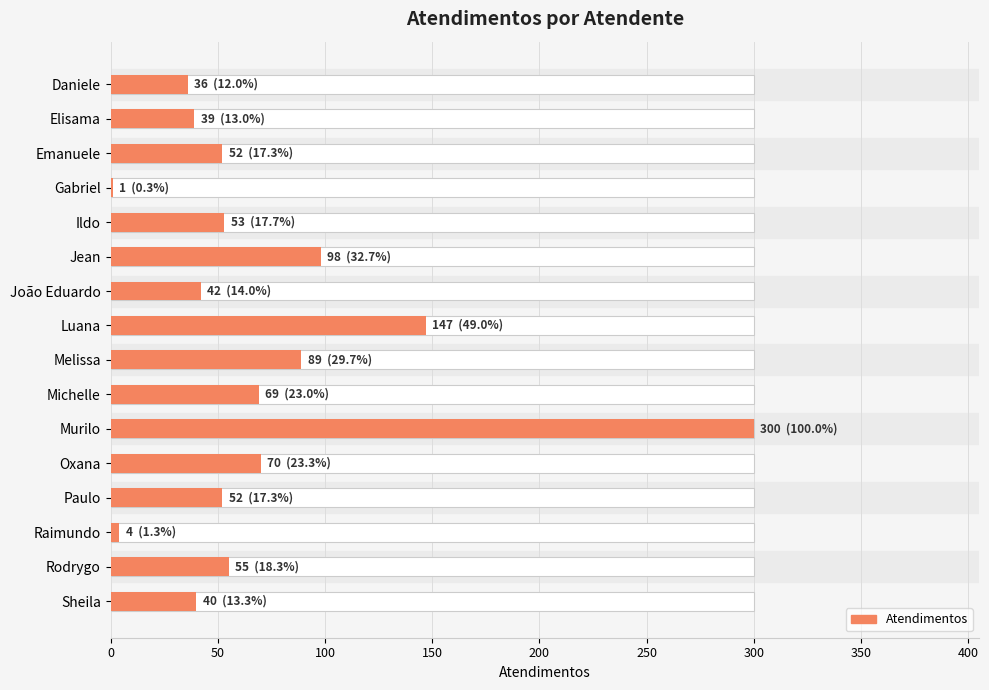

How many distinct data groups are displayed?

1